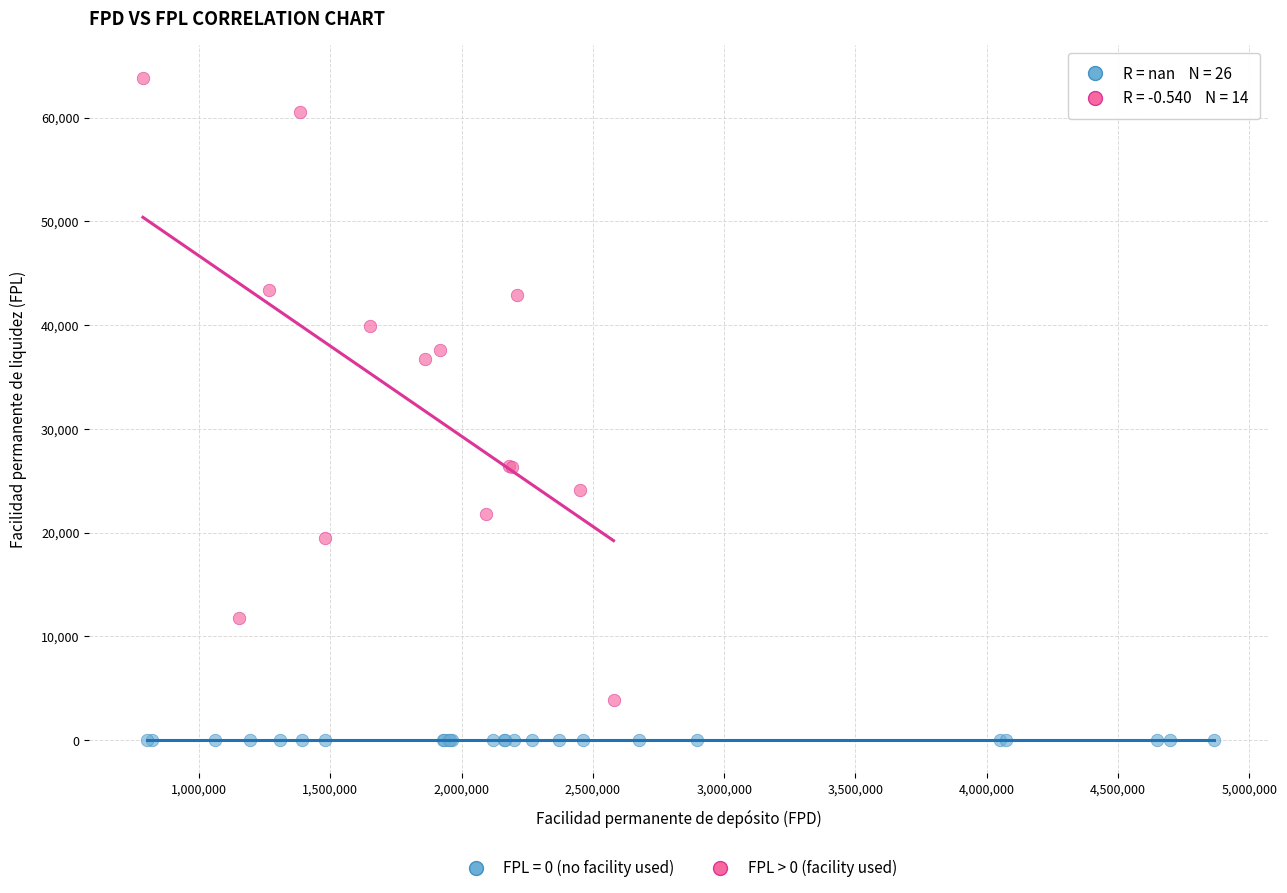

Which series contains the lowest Y value?

FPL = 0 (no facility used)